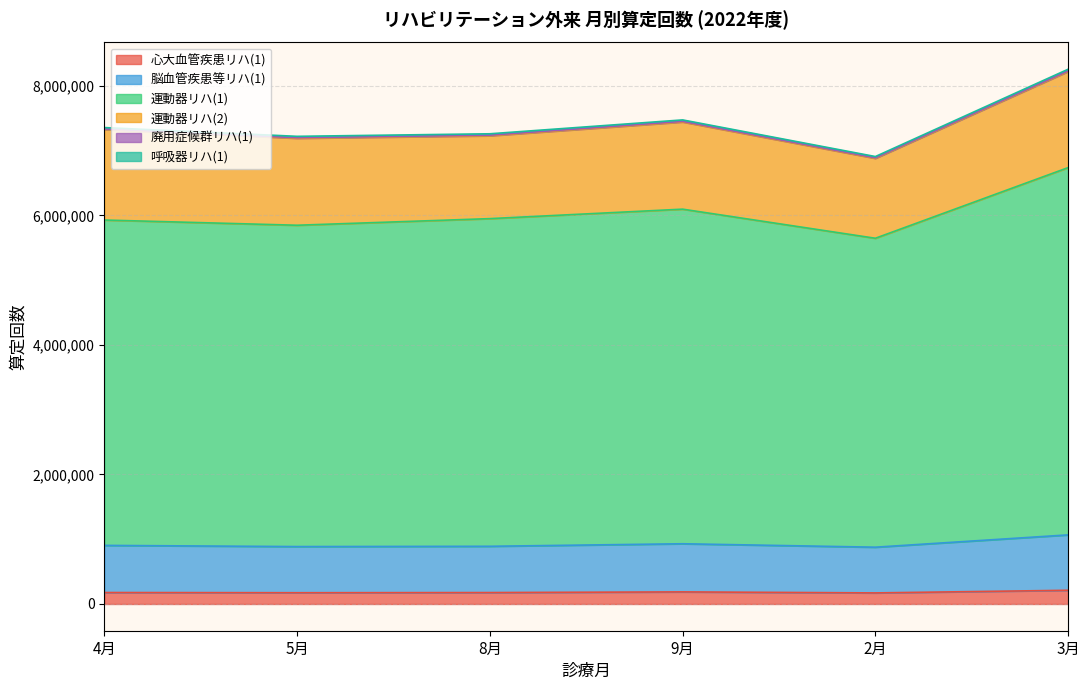

What is the value of the 呼吸器リハ(1) point at the 4th from the left?

7474915